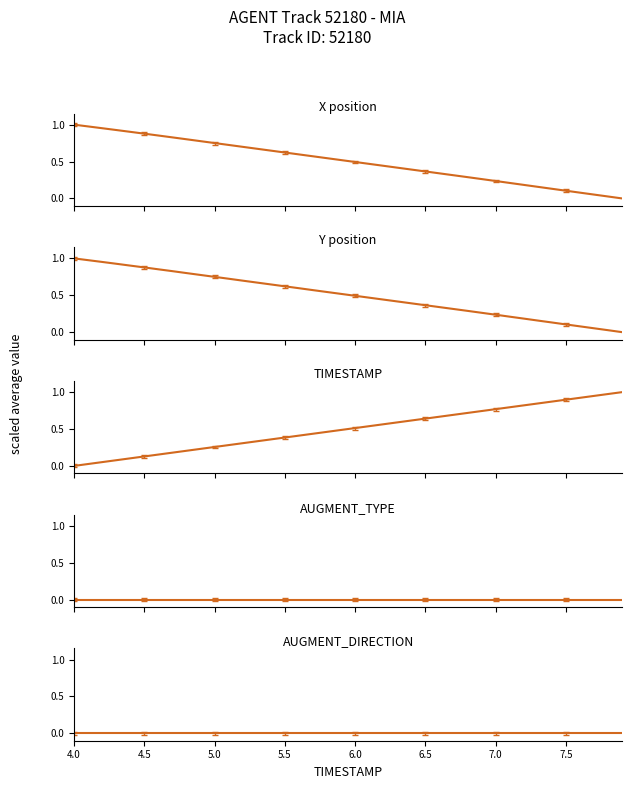

True or false: TIMESTAMP and AUGMENT_DIRECTION intersect in this chart.

False